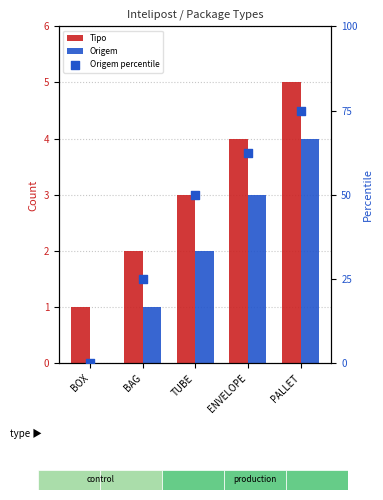

What is the total value across all series at BAG?

28.0